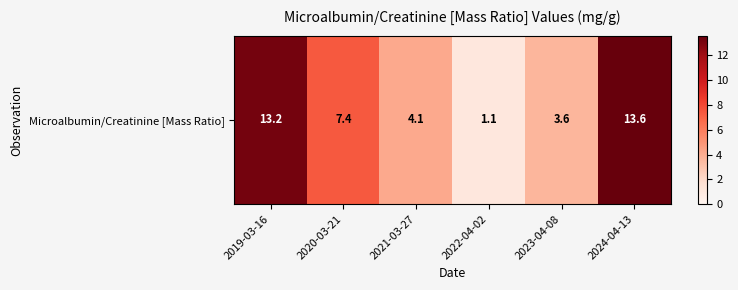

Which has a higher value, 2020-03-21 or 2023-04-08?

2020-03-21